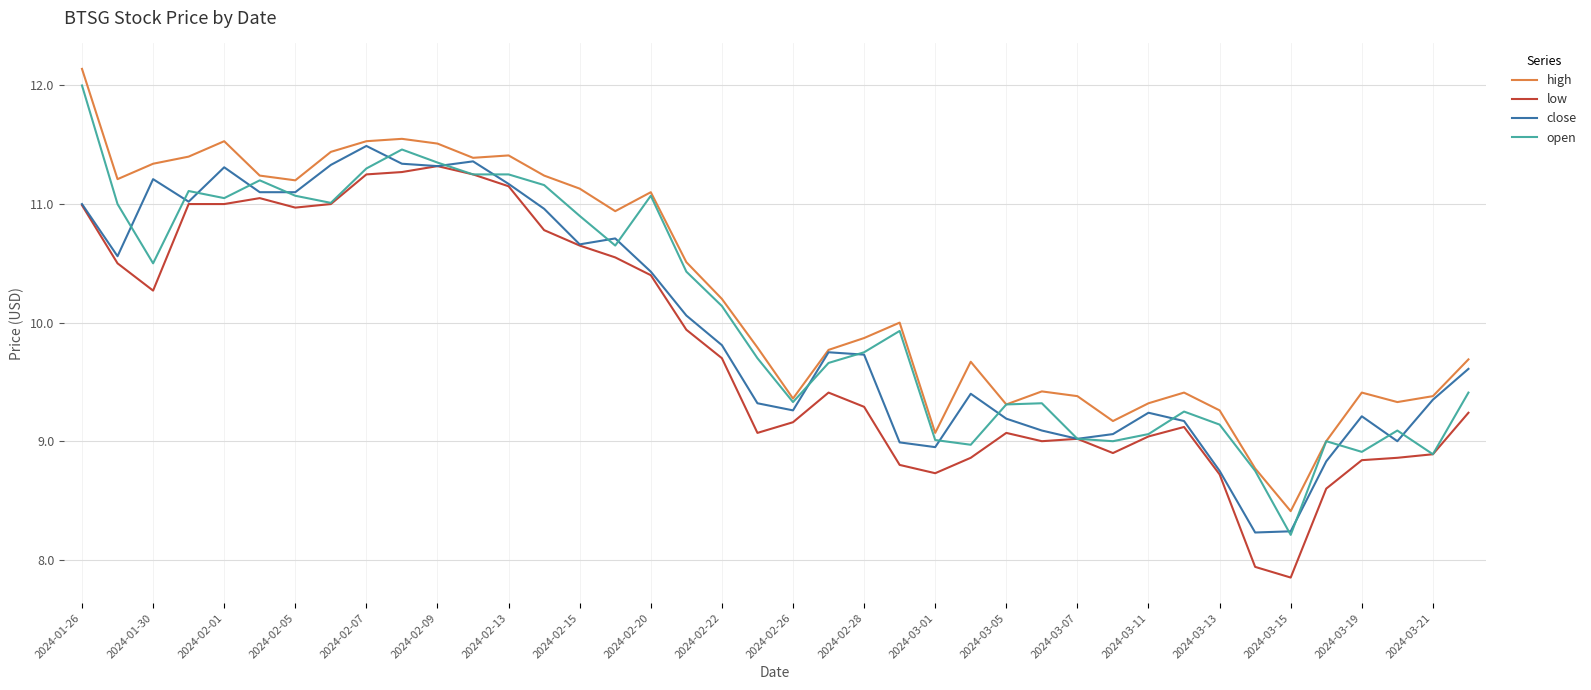

What is the maximum value shown in the chart?

12.1